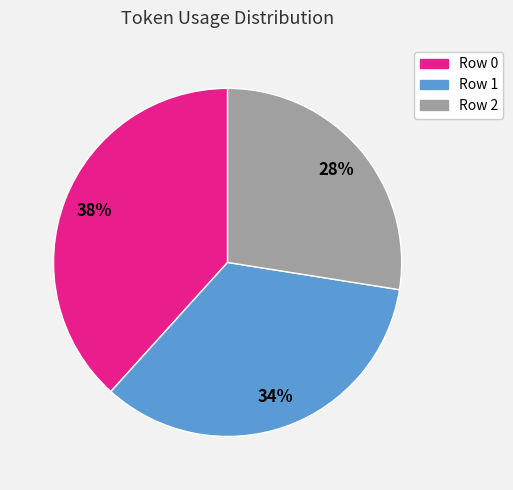

Rank the categories by value from lowest to highest.

Row 2, Row 1, Row 0